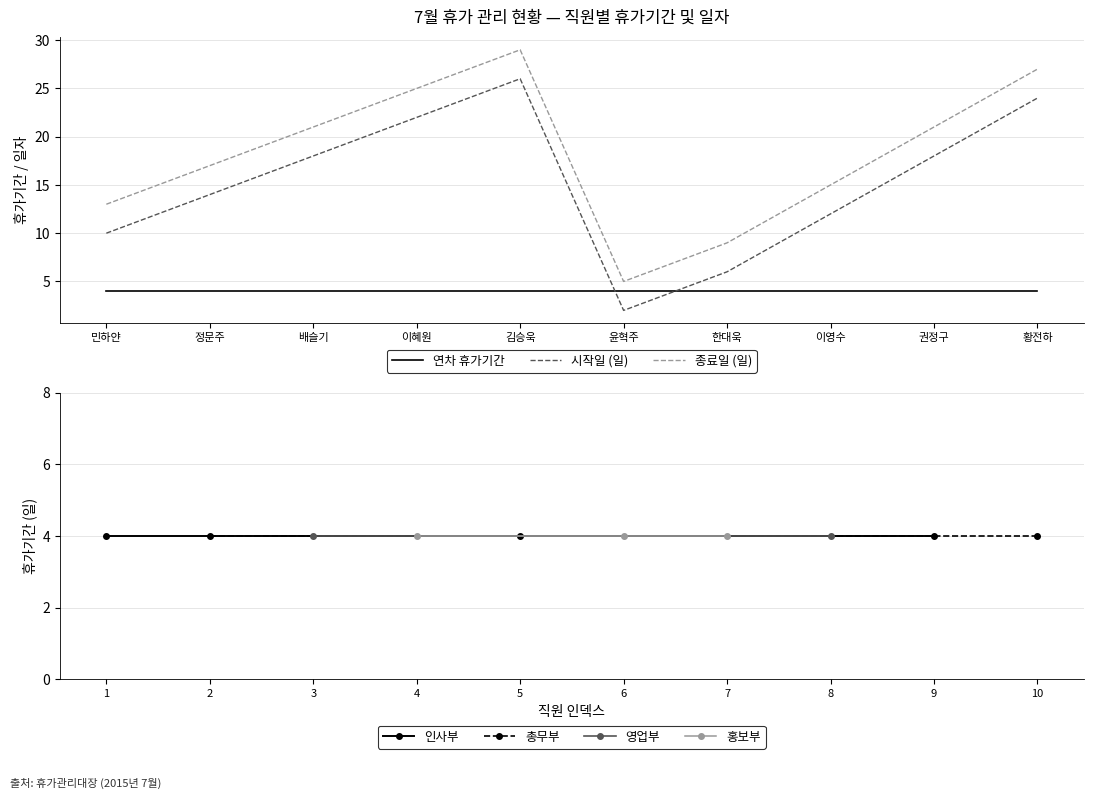

Rank the categories by 시작일 (일) value from lowest to highest.

윤혁주, 한대욱, 민하얀, 이영수, 정문주, 배슬기, 권정구, 이혜원, 황전하, 김승욱